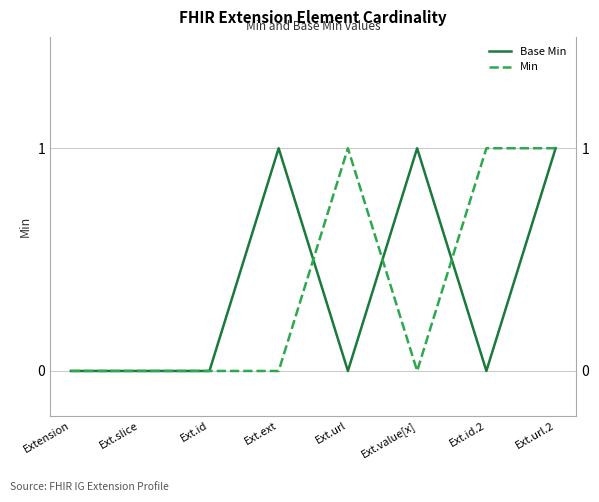

How many Base Min values are between 0 and 1?

8